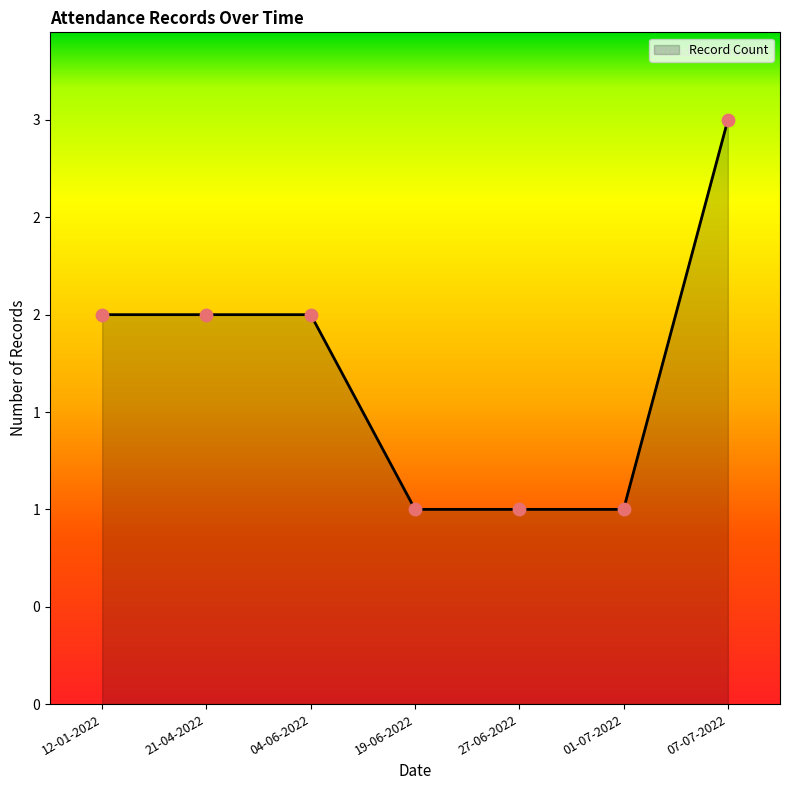

Between 21-04-2022 and 04-06-2022, which is larger?

21-04-2022